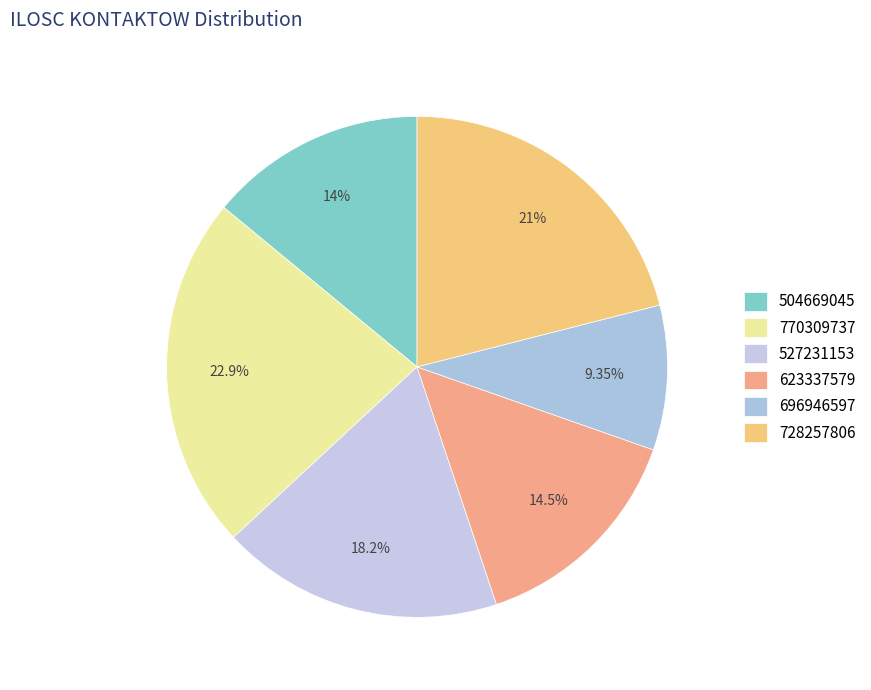

Is there a majority slice in this chart?

No